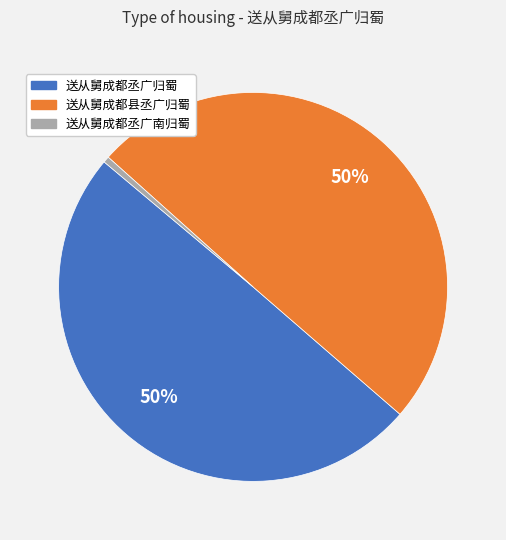

Combined, do 送从舅成都丞广归蜀 and 送从舅成都县丞广归蜀 account for over 50%?

Yes